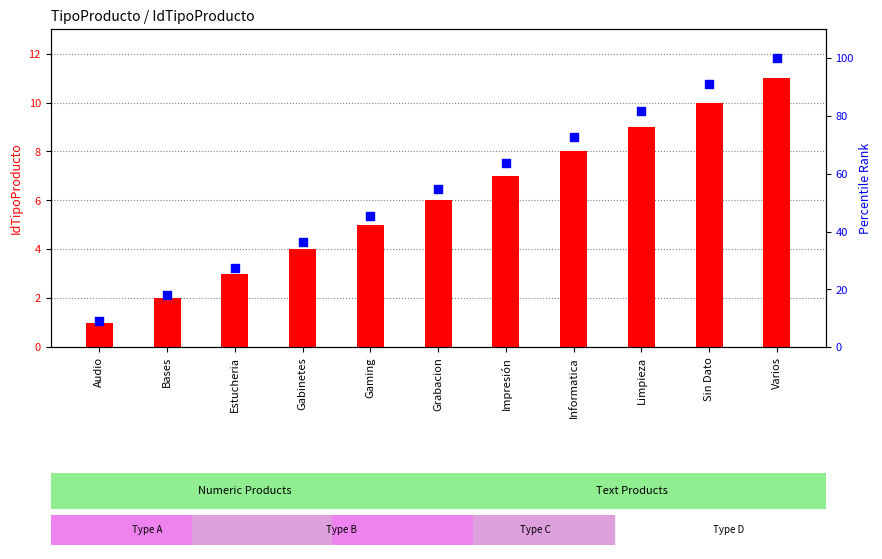

Which series has the largest Y range (max minus min)?

percentile rank within the sample